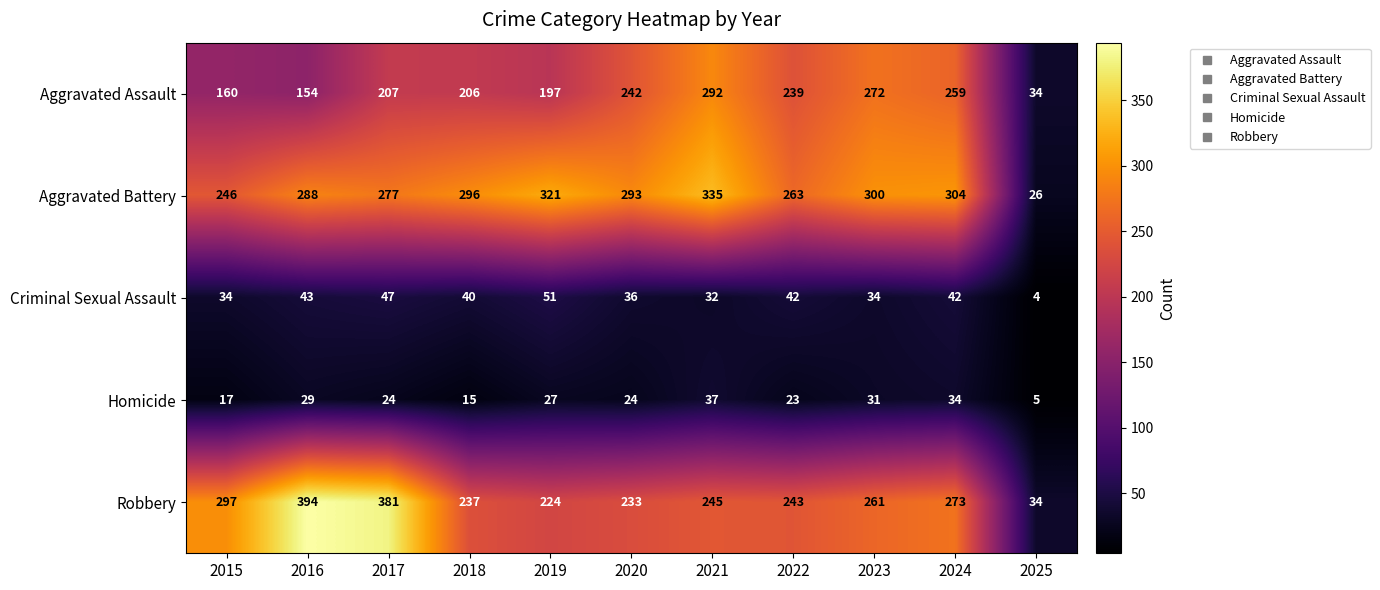

Which series has the largest range (max minus min)?

Robbery